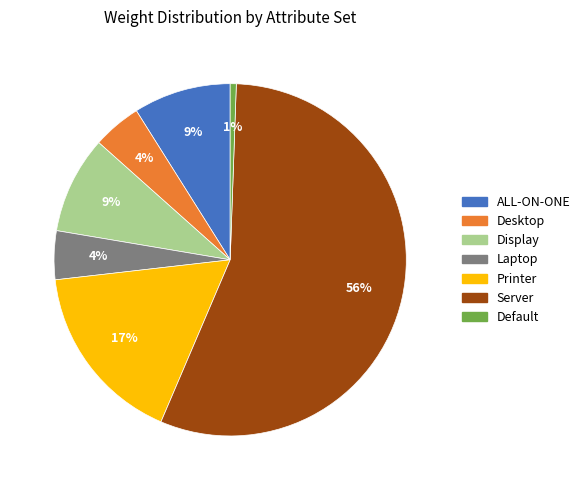

Is it true that Display is 1% of the pie?

False